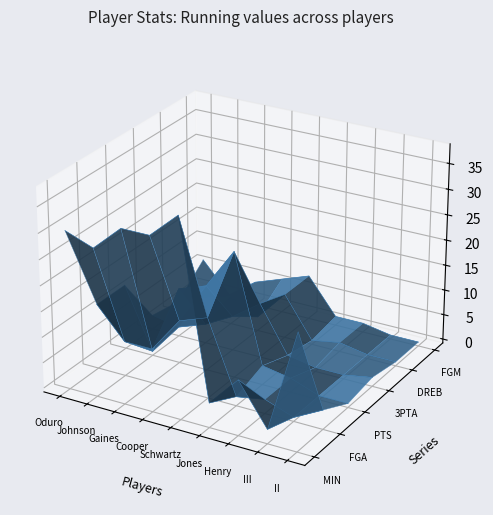

Between Gaines and III, which series saw the biggest shift?

MIN